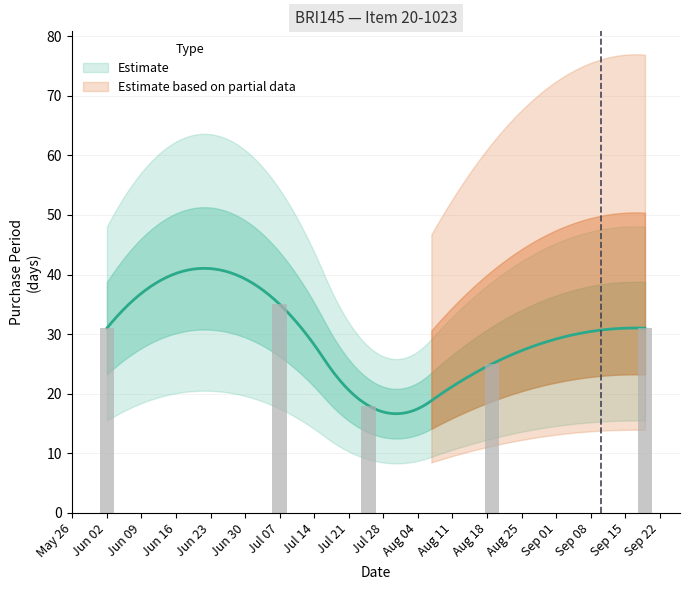

Reading left to right, what are all the values shown in this chart?

31	35	18	25	31